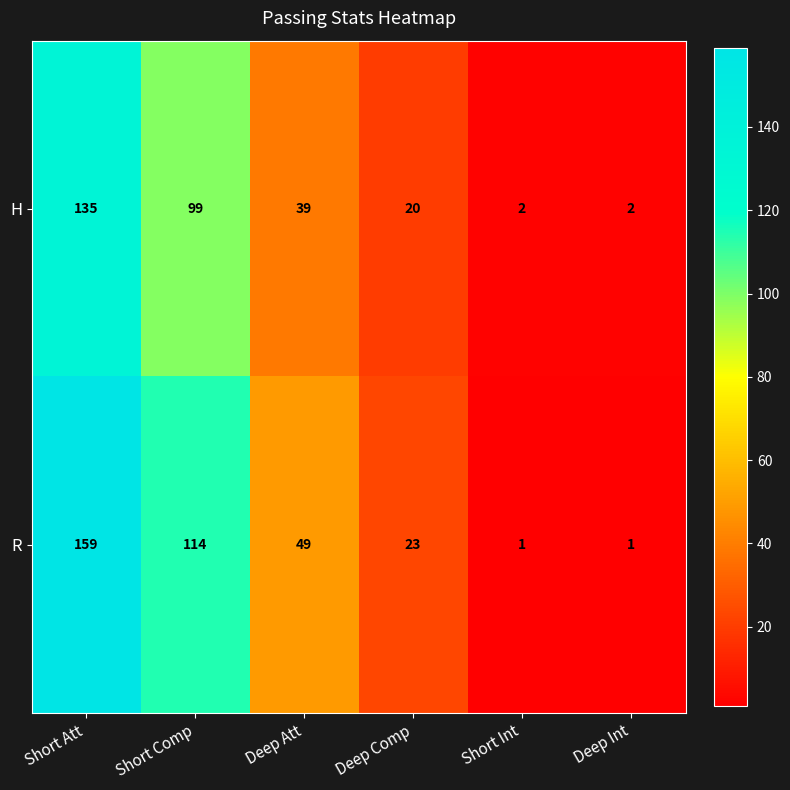

What is the approximate value of H at Short Comp, to the nearest 5?

100